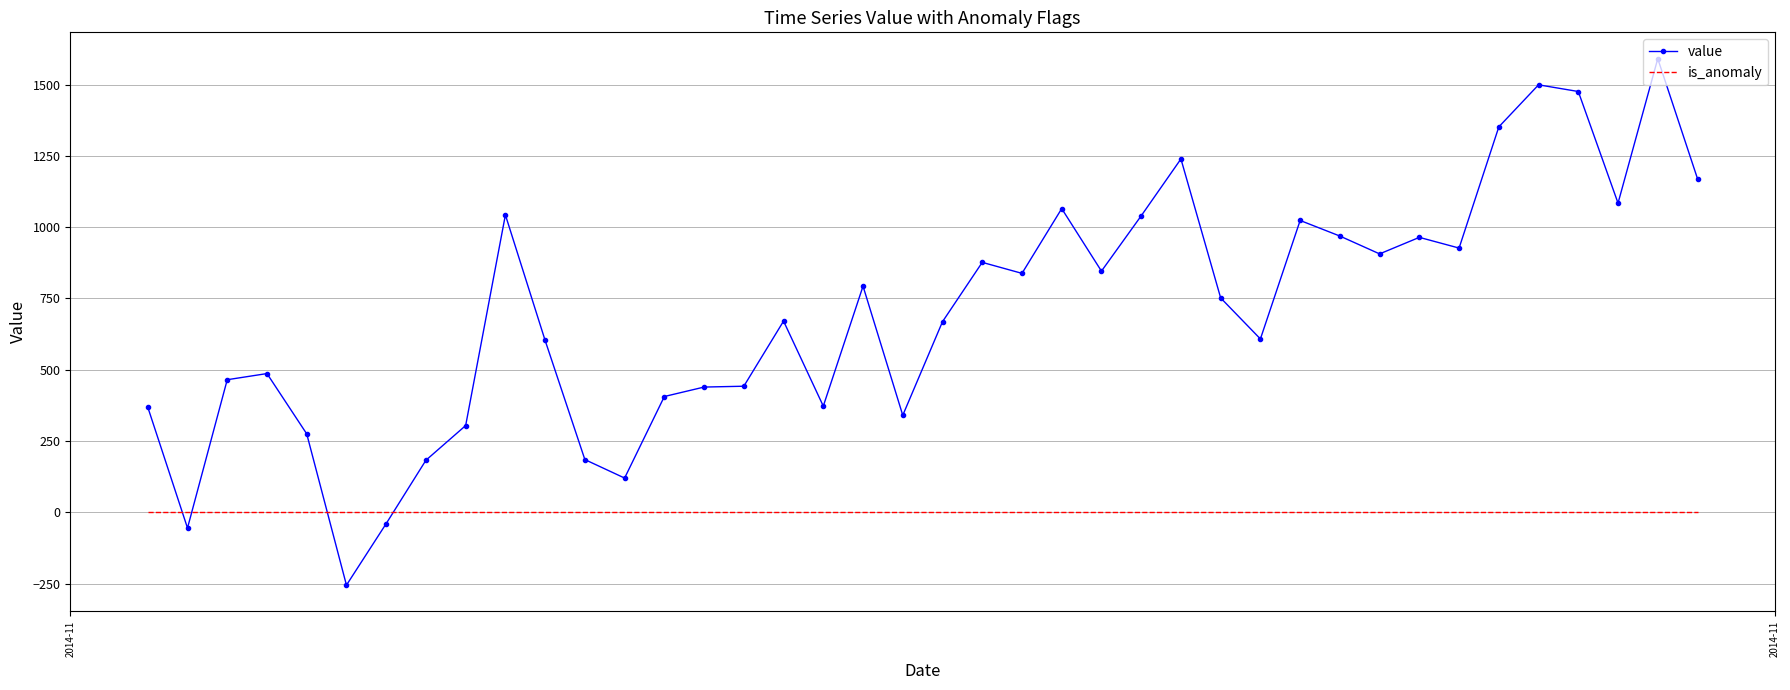

How many values in the value series exceed 751?

20